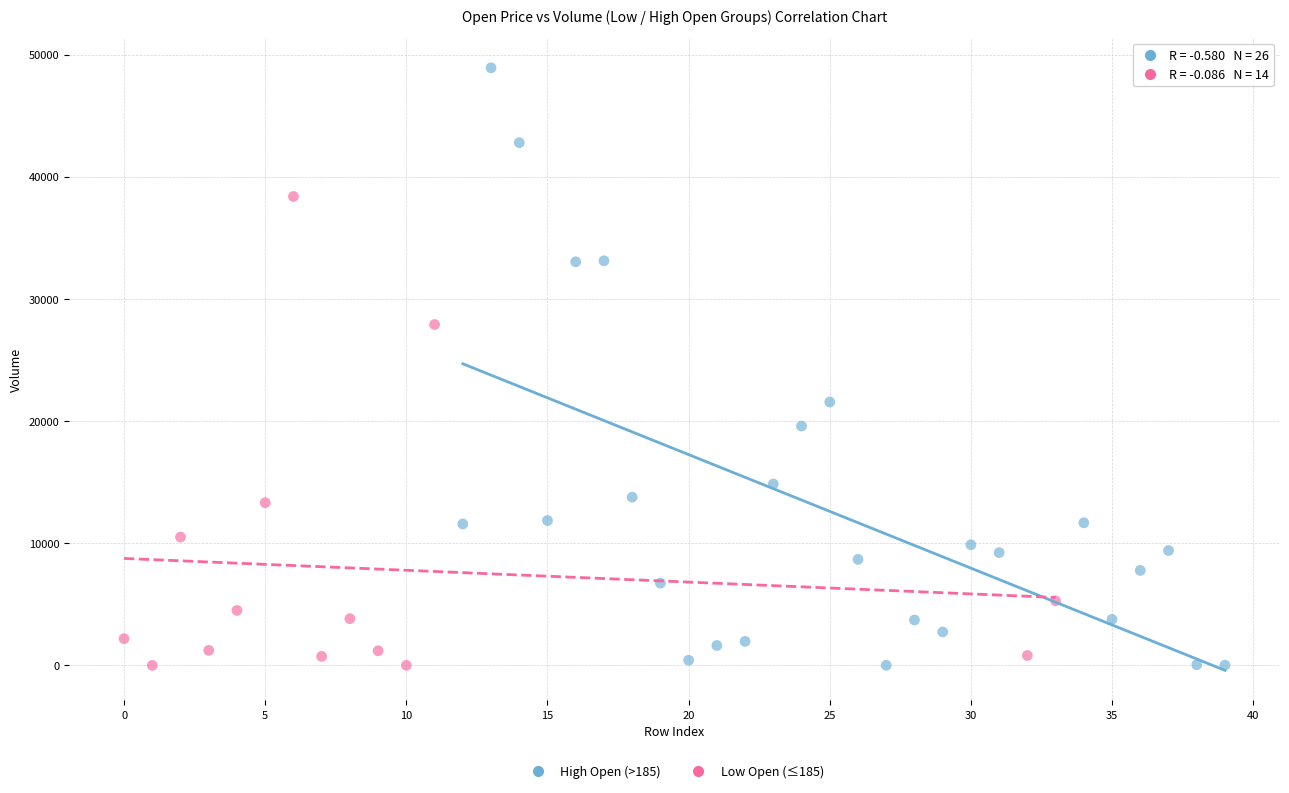

Which series has the widest spread of Y values?

High Open (>185)